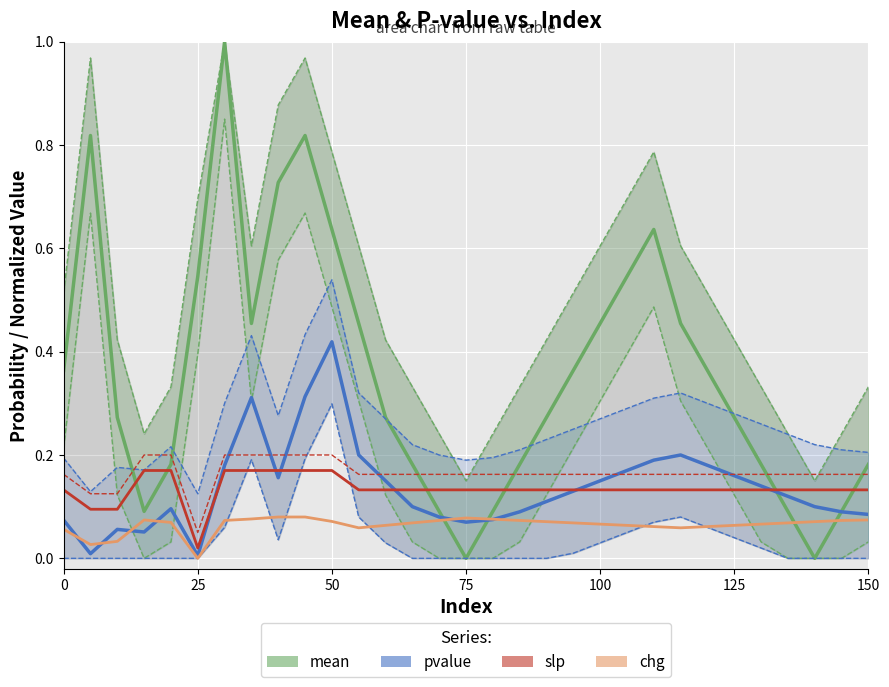

True or false: pvalue has more than 1 interior local peaks.

True